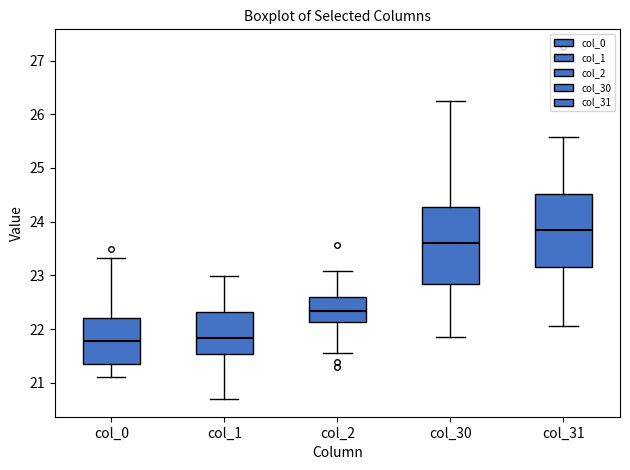

Which box has the highest median line?

col_31